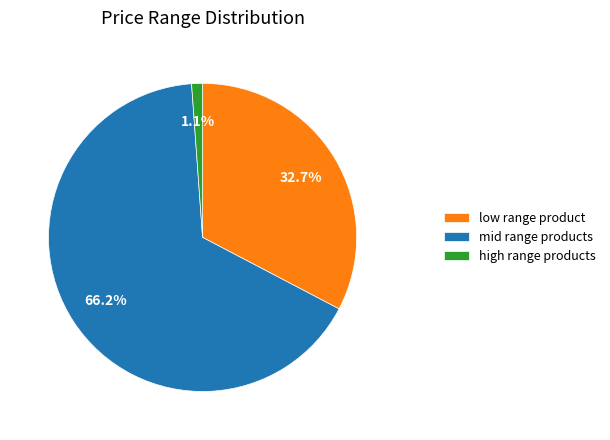

To the nearest percent, what is the difference between the largest and smallest slice percentages?

65%